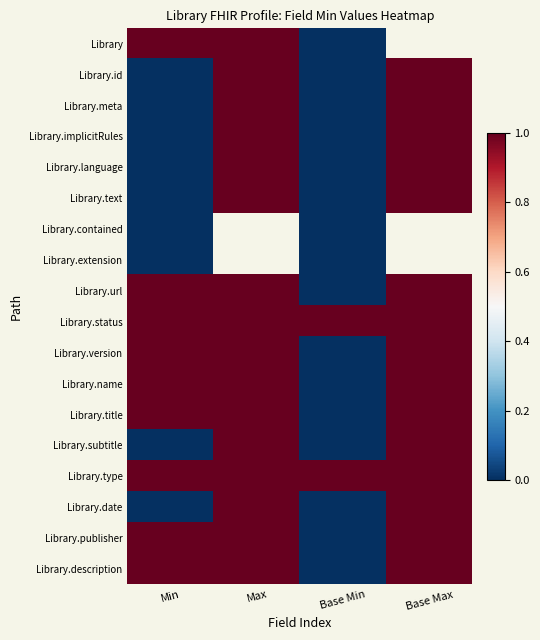

At how many categories does at least one series exceed 0?

4